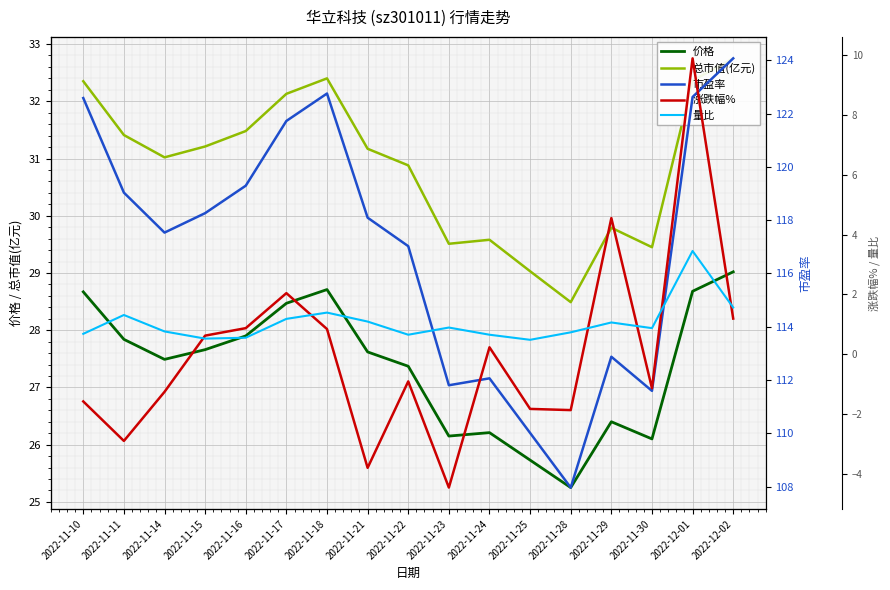

Reading left to right, extract all data points from this chart.

价格: 2022-11-10=28.7	2022-11-11=27.8	2022-11-14=27.5	2022-11-15=27.7	2022-11-16=27.9	2022-11-17=28.5	2022-11-18=28.7	2022-11-21=27.6	2022-11-22=27.4	2022-11-23=26.1	2022-11-24=26.2	2022-11-25=25.7	2022-11-28=25.2	2022-11-29=26.4	2022-11-30=26.1	2022-12-01=28.7	2022-12-02=29.0
总市值(亿元): 2022-11-10=32.4	2022-11-11=31.4	2022-11-14=31.0	2022-11-15=31.2	2022-11-16=31.5	2022-11-17=32.1	2022-11-18=32.4	2022-11-21=31.2	2022-11-22=30.9	2022-11-23=29.5	2022-11-24=29.6	2022-11-25=29.0	2022-11-28=28.5	2022-11-29=29.8	2022-11-30=29.4	2022-12-01=32.4	2022-12-02=32.8
市盈率: 2022-11-10=122.6	2022-11-11=119.0	2022-11-14=117.5	2022-11-15=118.3	2022-11-16=119.3	2022-11-17=121.7	2022-11-18=122.8	2022-11-21=118.1	2022-11-22=117.0	2022-11-23=111.8	2022-11-24=112.1	2022-11-25=110.0	2022-11-28=108.0	2022-11-29=112.9	2022-11-30=111.6	2022-12-01=122.6	2022-12-02=124.1
涨跌幅%: 2022-11-10=-1.6	2022-11-11=-2.9	2022-11-14=-1.3	2022-11-15=0.6	2022-11-16=0.9	2022-11-17=2.0	2022-11-18=0.8	2022-11-21=-3.8	2022-11-22=-0.9	2022-11-23=-4.5	2022-11-24=0.2	2022-11-25=-1.8	2022-11-28=-1.9	2022-11-29=4.5	2022-11-30=-1.1	2022-12-01=9.9	2022-12-02=1.2
量比: 2022-11-10=0.7	2022-11-11=1.3	2022-11-14=0.8	2022-11-15=0.5	2022-11-16=0.6	2022-11-17=1.2	2022-11-18=1.4	2022-11-21=1.1	2022-11-22=0.7	2022-11-23=0.9	2022-11-24=0.7	2022-11-25=0.5	2022-11-28=0.7	2022-11-29=1.1	2022-11-30=0.9	2022-12-01=3.5	2022-12-02=1.6